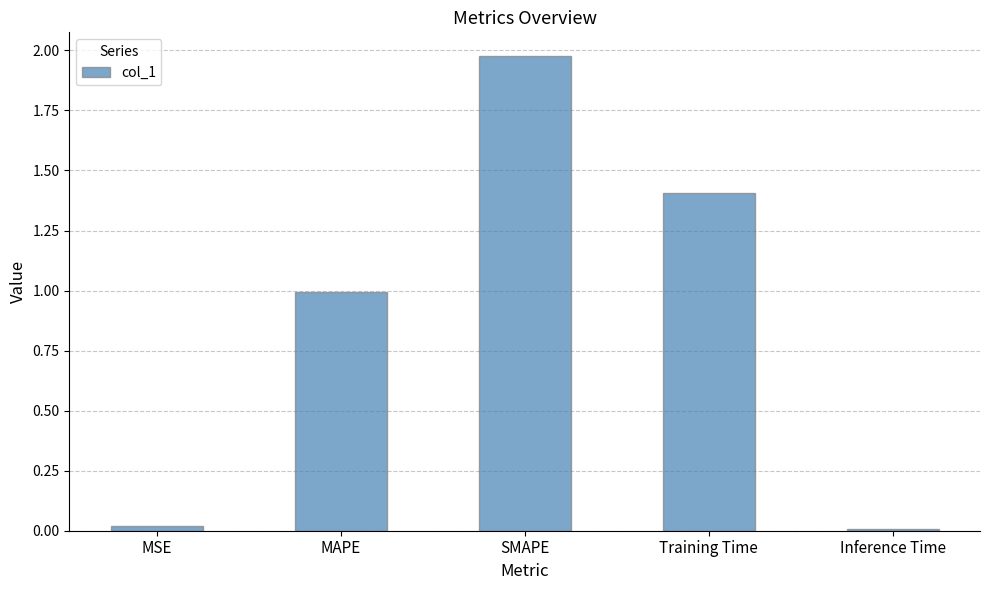

What is the label of the 2nd bar from the right?

Training Time